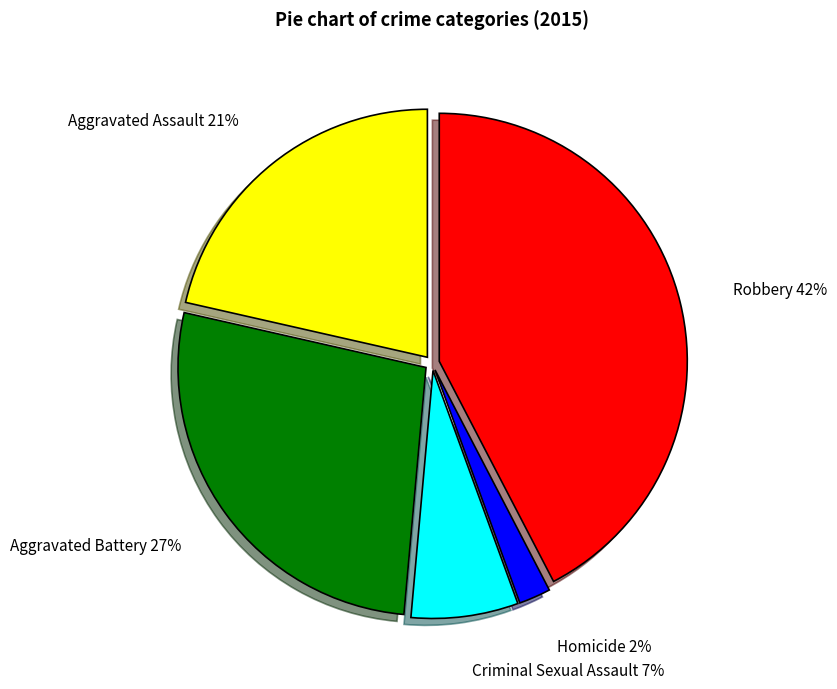

How many slices are in this pie chart?

5